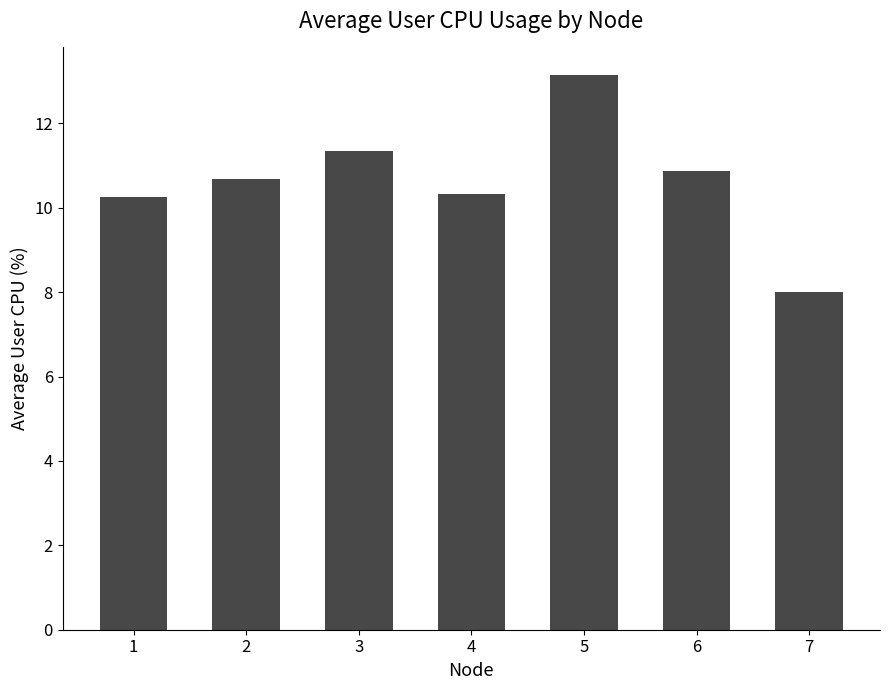

What is the maximum value shown in the chart?

13.1